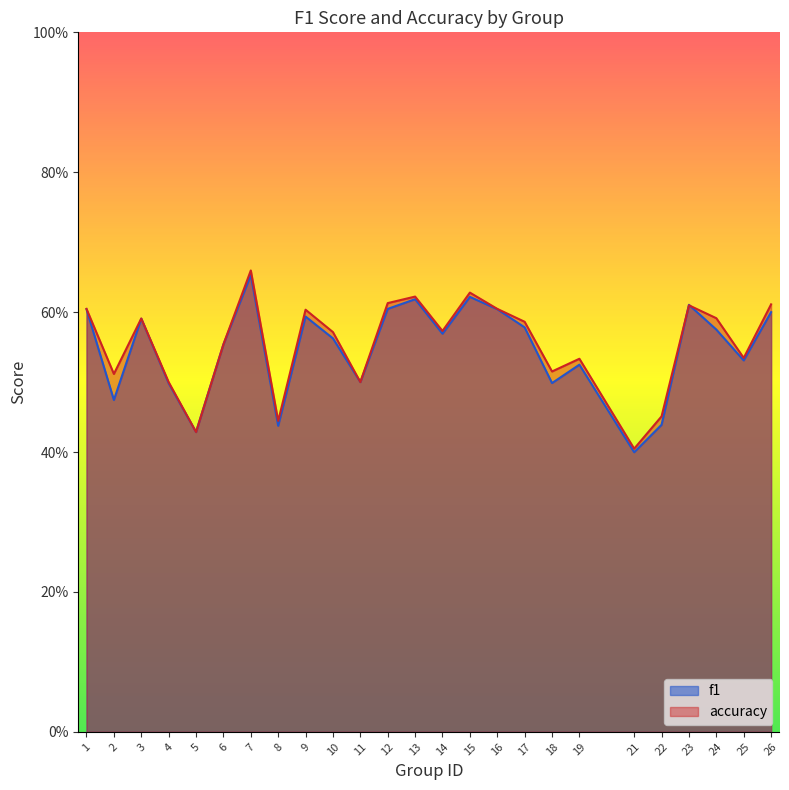

Which series changed the most between 3 and 19?

f1